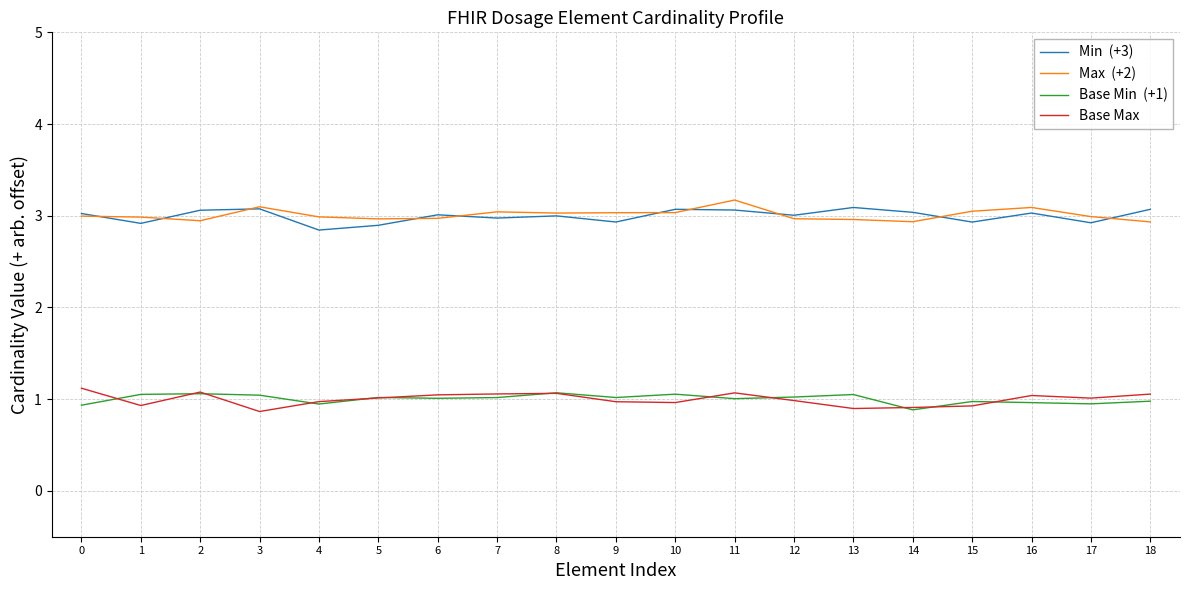

What is the total value across all series at 16?

8.1